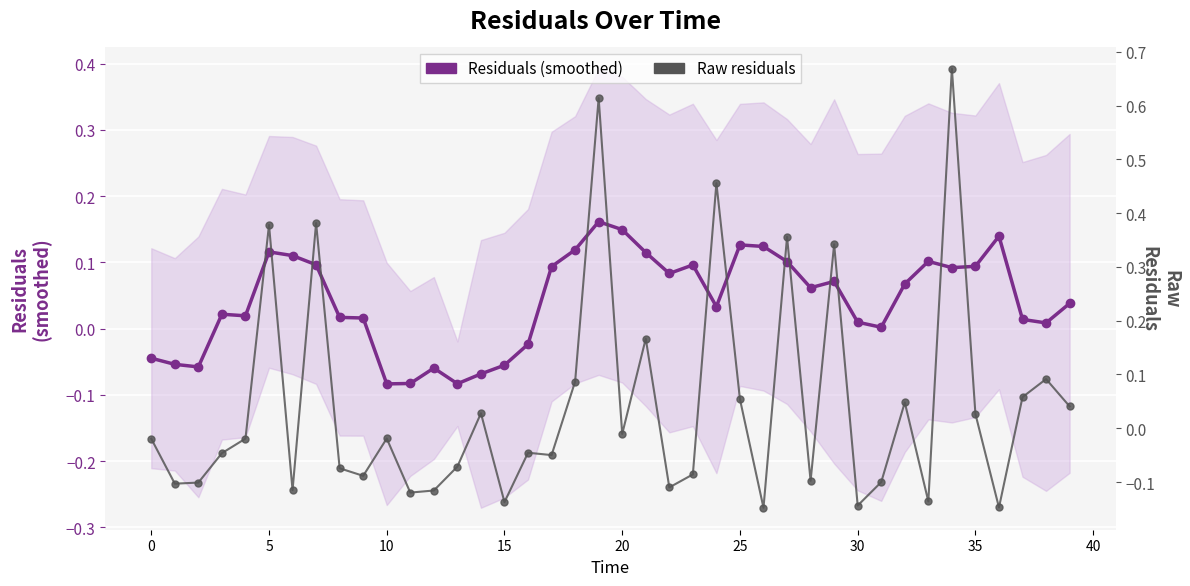

Is it true that Residuals (smoothed) equals 0.2 at 17?

False